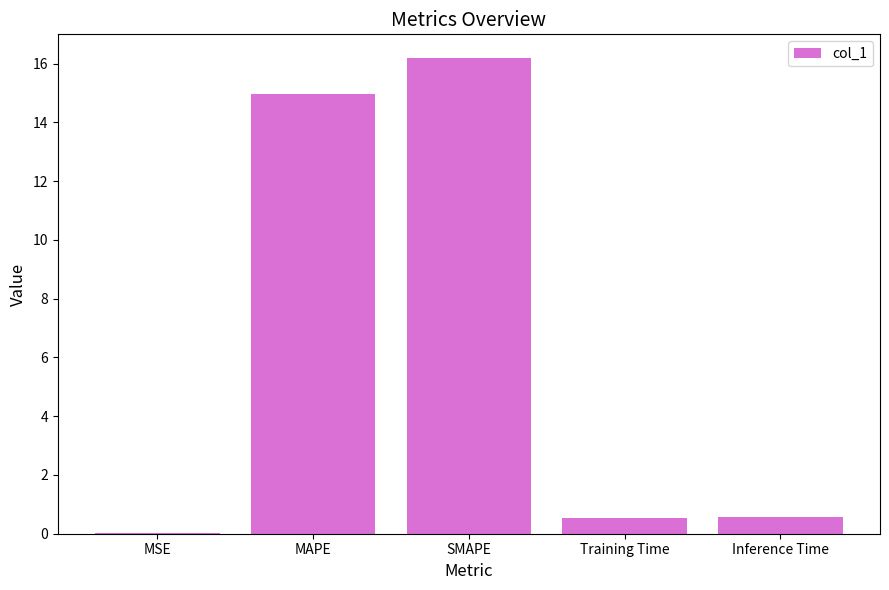

Which label corresponds to the largest value in the chart?

SMAPE